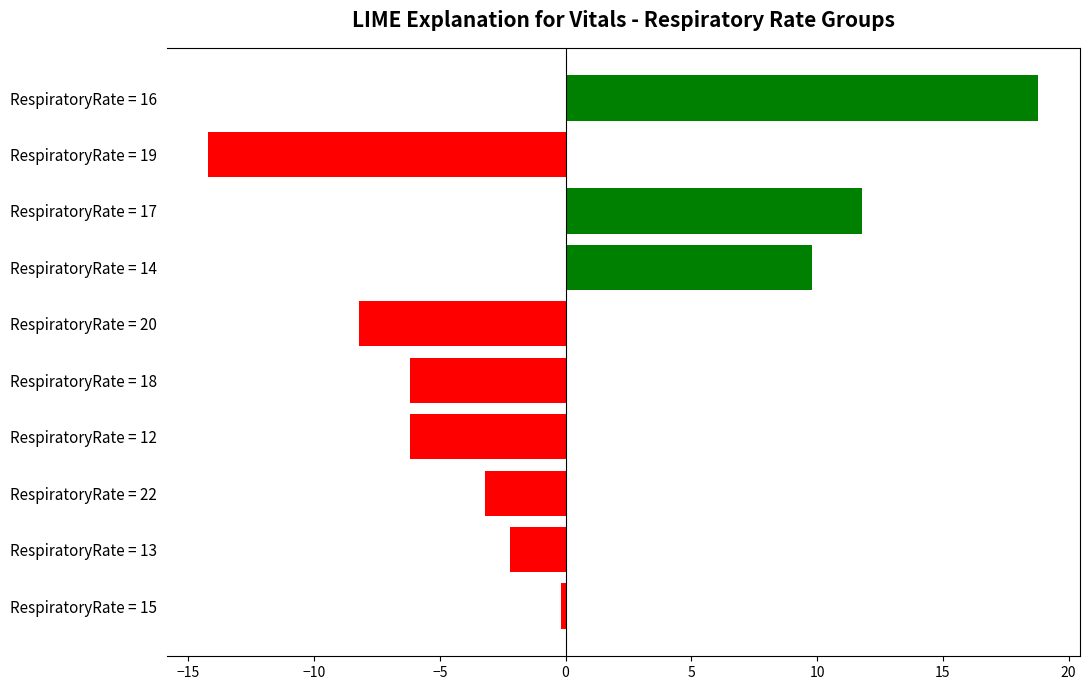

Which category has the lowest value across all series?

RespiratoryRate = 19